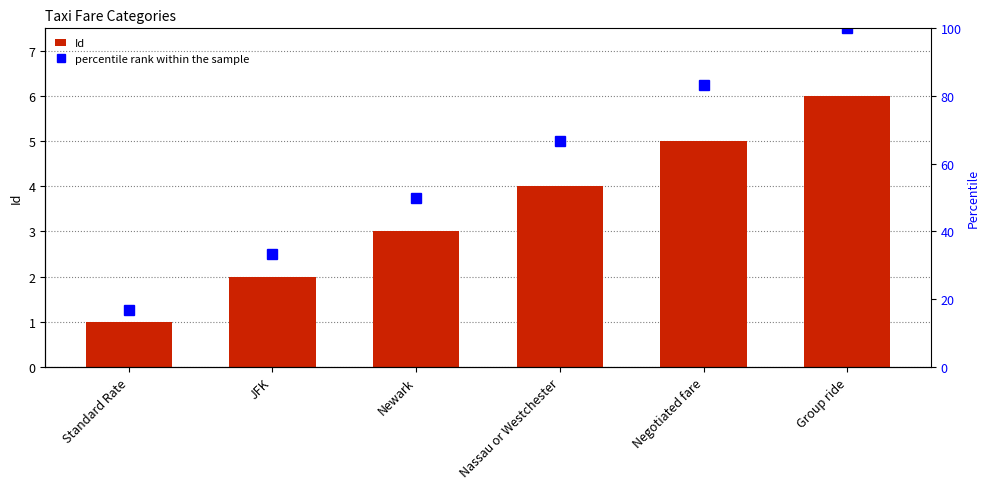

Where is Id nearest to the value 3?

Newark